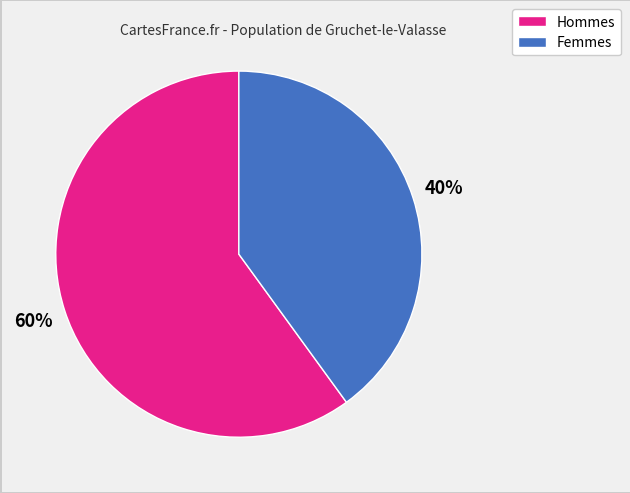

To the nearest percent, what is the average slice percentage?

50%